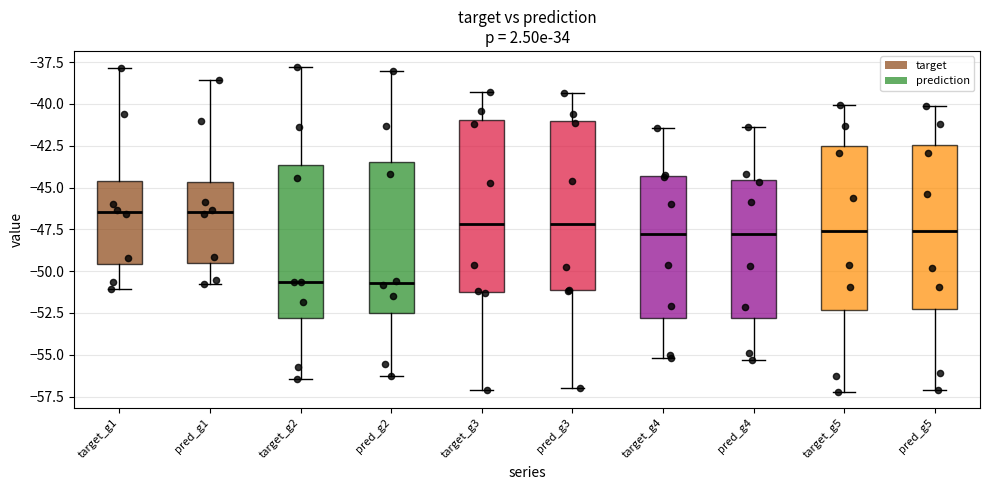

Reading left to right, read every box against the y-axis: the position of its median line, the range the box covers, and the ends of its whiskers. The values are not printed on the chart, so give them approximately, as read against the axis.

target_g1: median -46.5, box -49.5 to -44.5, whiskers -51.0 to -38.0
pred_g1: median -46.5, box -49.5 to -44.5, whiskers -51.0 to -38.5
target_g2: median -50.5, box -53.0 to -43.5, whiskers -56.5 to -38.0
pred_g2: median -50.5, box -52.5 to -43.5, whiskers -56.5 to -38.0
target_g3: median -47.0, box -51.0 to -41.0, whiskers -57.0 to -39.5
pred_g3: median -47.0, box -51.0 to -41.0, whiskers -57.0 to -39.5
target_g4: median -48.0, box -53.0 to -44.5, whiskers -55.0 to -41.5
pred_g4: median -48.0, box -53.0 to -44.5, whiskers -55.5 to -41.5
target_g5: median -47.5, box -52.5 to -42.5, whiskers -57.0 to -40.0
pred_g5: median -47.5, box -52.0 to -42.5, whiskers -57.0 to -40.0